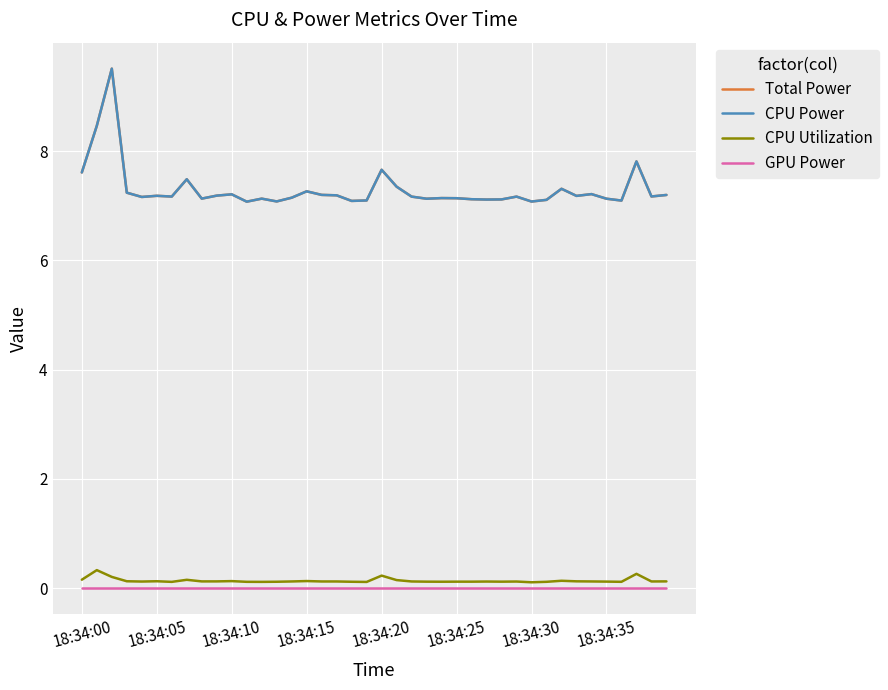

True or false: Total Power has more than 0 interior local peaks.

True